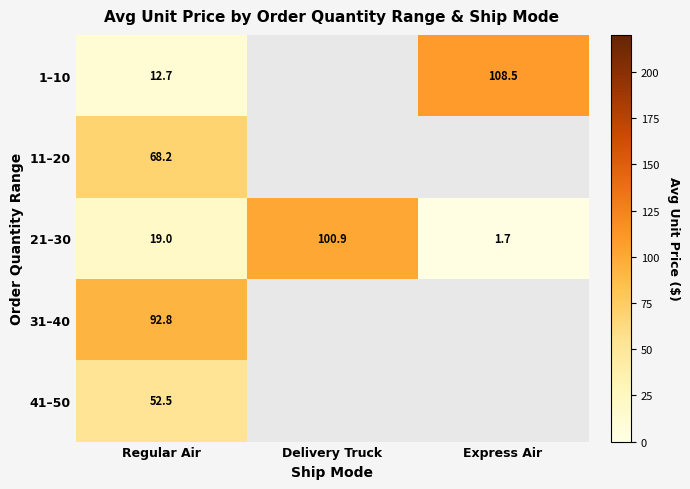

What is the lowest value of the 11–20 series?

68.2